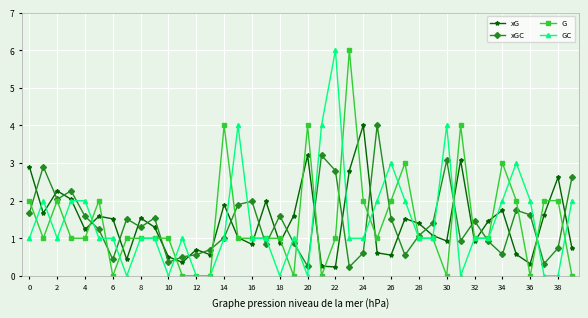

What is the value of the G point at the 5th from the left?

1.0